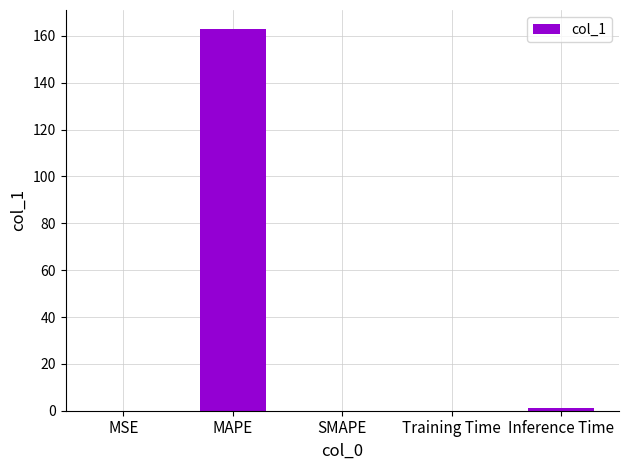

What is the sum of all values?

164.0